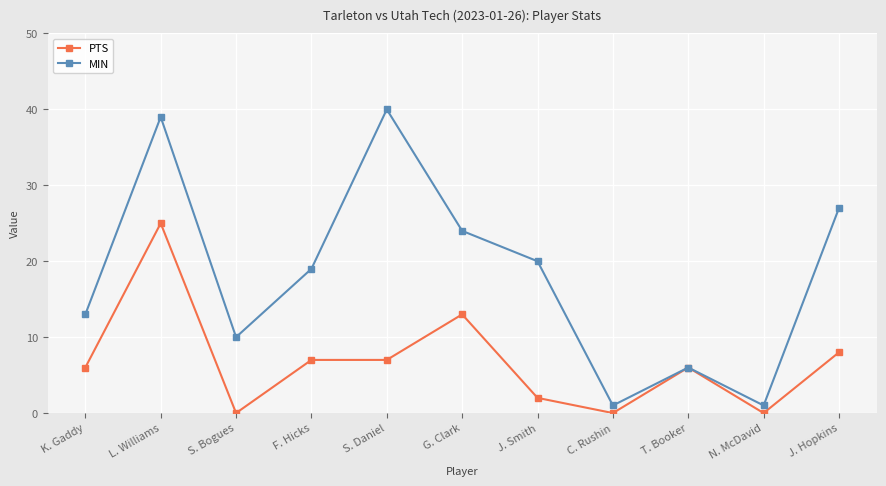

How many categories are shown in the chart?

11